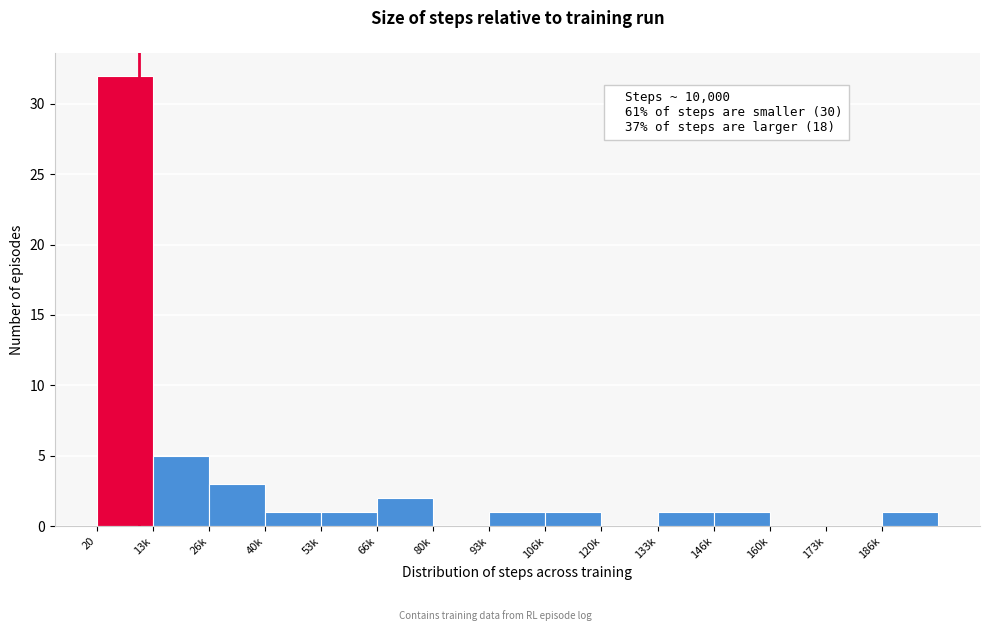

Reading left to right, extract all data points from this chart.

20=32	13k=5	26k=3	40k=1	53k=1	66k=2	80k=0	93k=1	106k=1	120k=0	133k=1	146k=1	160k=0	173k=0	186k=1